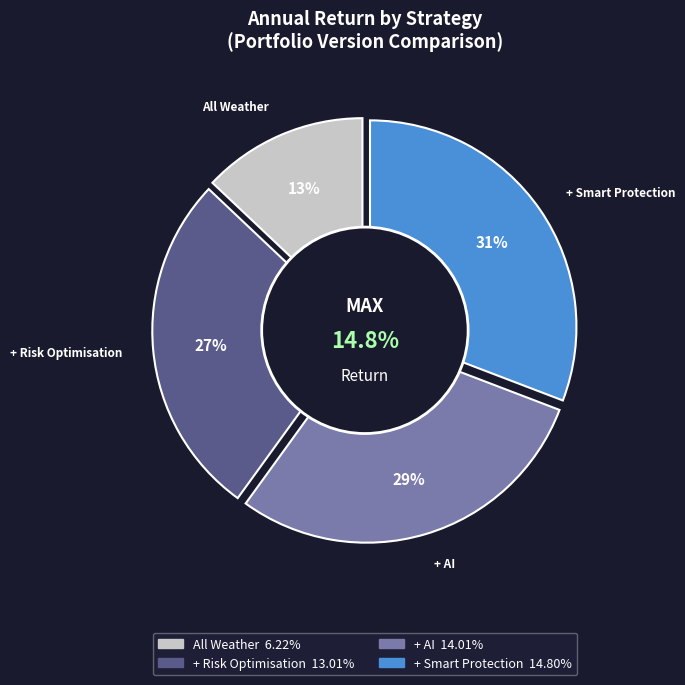

Which has a higher value, + AI or All Weather?

+ AI